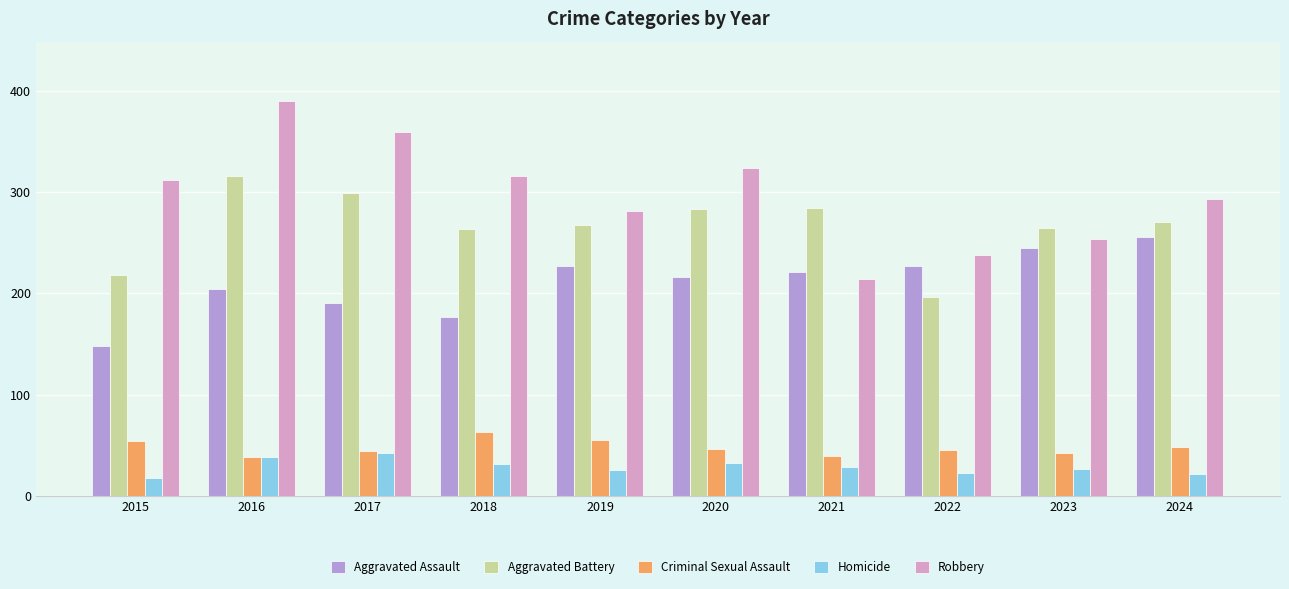

True or false: Criminal Sexual Assault has a value of 76 at 2020.

False